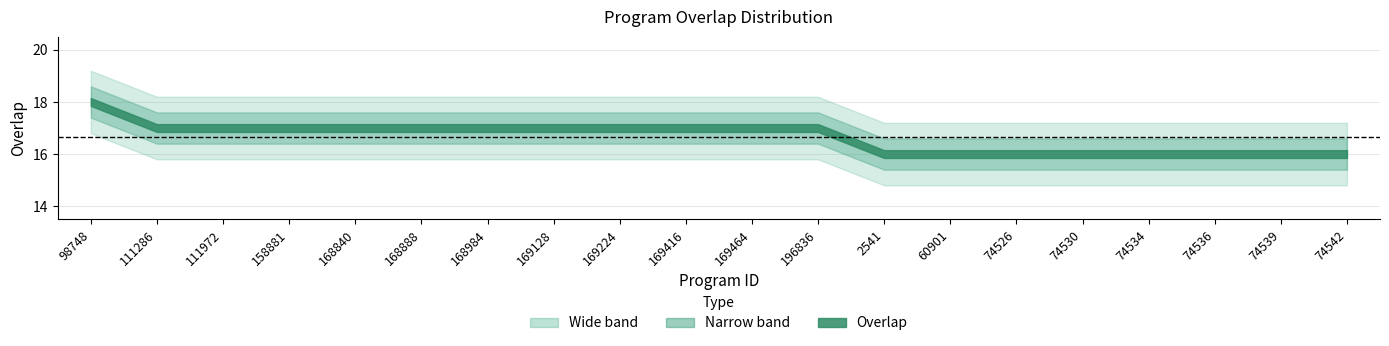

List the labels in order of value, smallest first.

2541, 60901, 74526, 74530, 74534, 74536, 74539, 74542, 111286, 111972, 158881, 168840, 168888, 168984, 169128, 169224, 169416, 169464, 196836, 98748